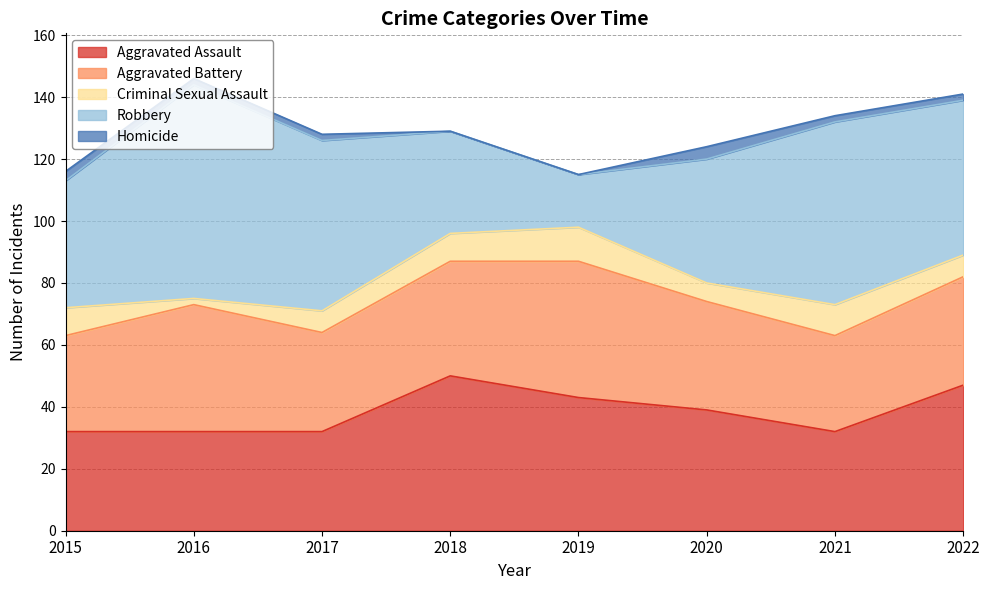

What is the sum of the Criminal Sexual Assault values at 2019 and 2022?

18